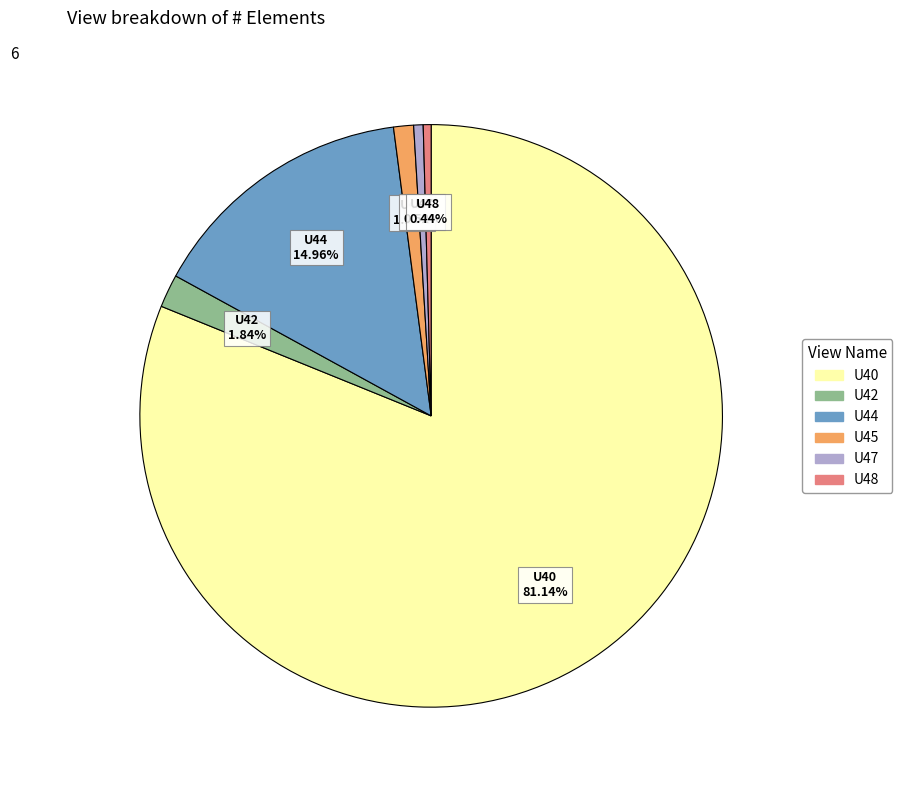

To the nearest percent, what is the combined percentage of U42 and U48?

2%